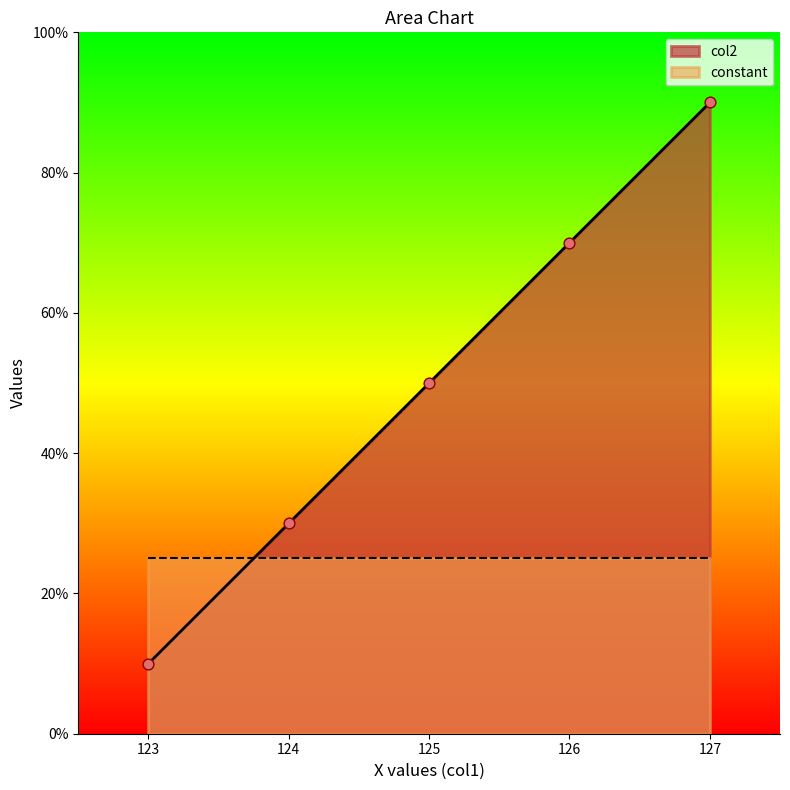

Between 123 and 127, which is larger?

127